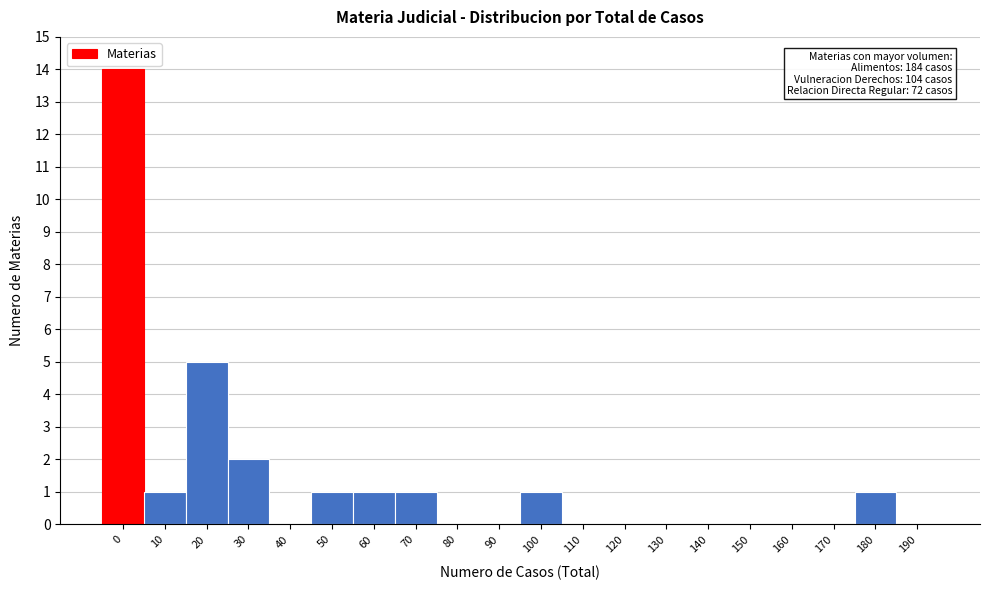

Reading left to right, transcribe all the data shown in this chart.

0=14	10=1	20=5	30=2	40=0	50=1	60=1	70=1	80=0	90=0	100=1	110=0	120=0	130=0	140=0	150=0	160=0	170=0	180=1	190=0